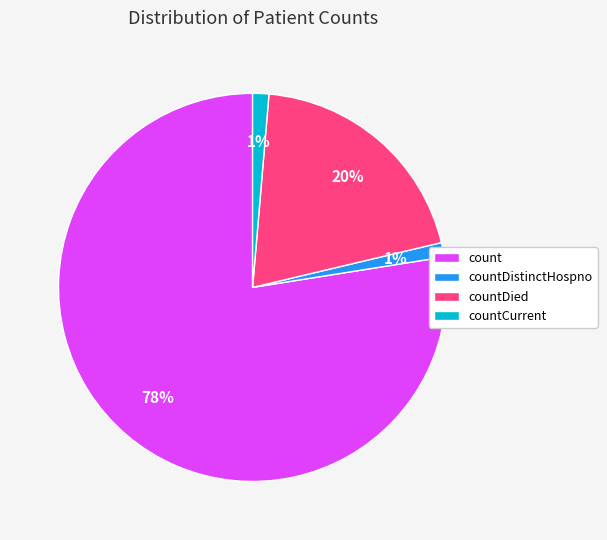

To the nearest percent, what percentage of the pie is countDied?

20%